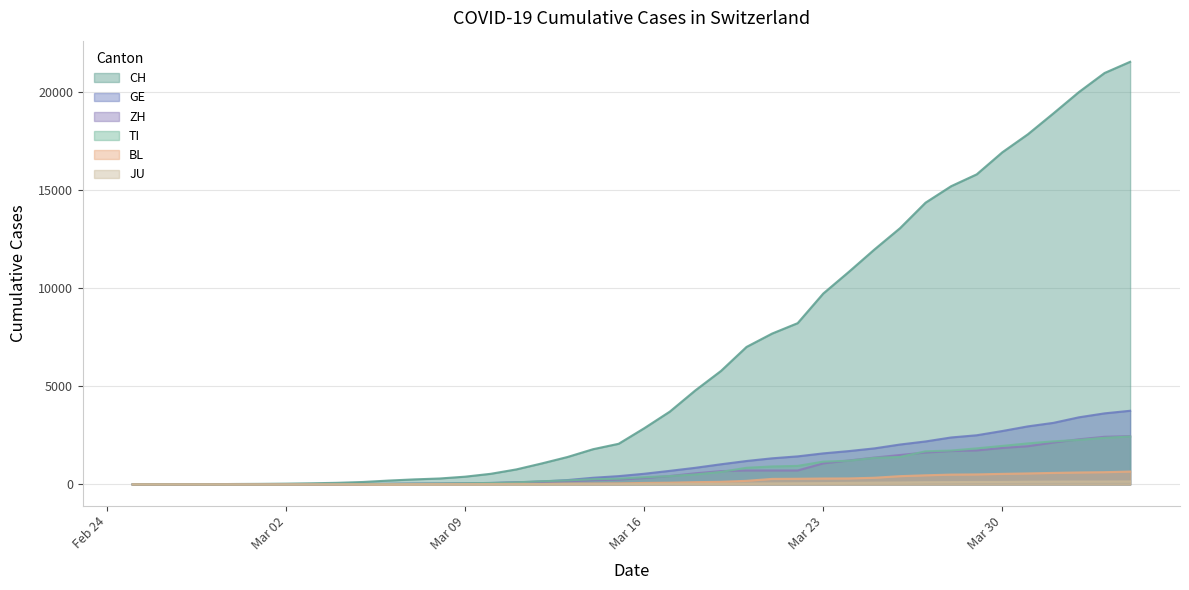

What position from the left is 2020-03-20?

25